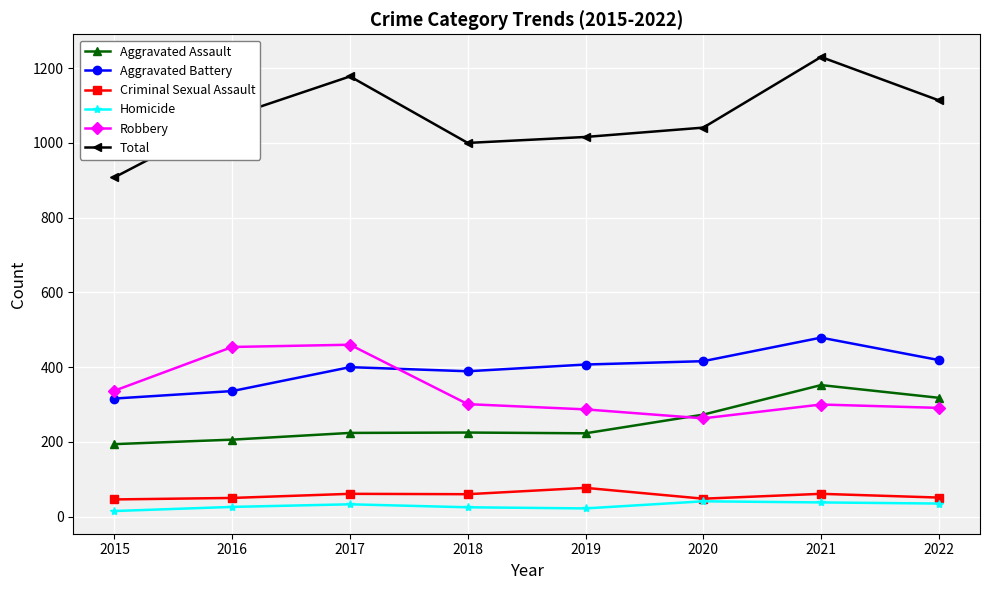

Does the chart display data point markers on the line(s)?

Yes